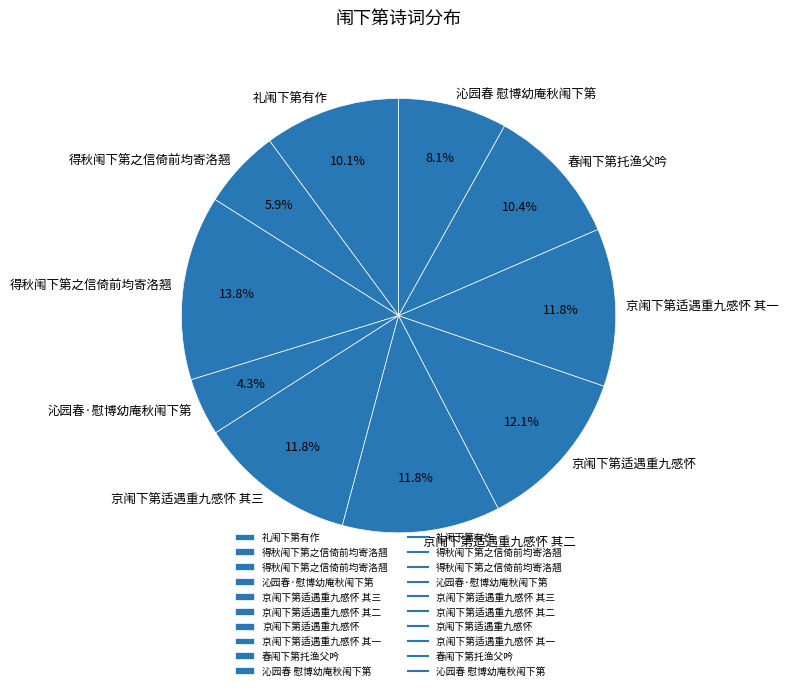

How many segments does this pie chart have?

10